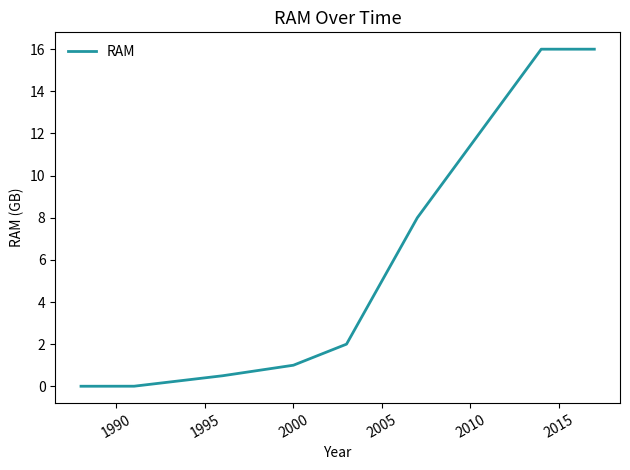

What is the difference between the maximum and minimum values?

16.0